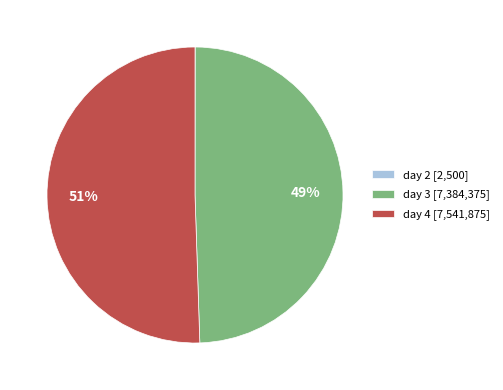

The day 3 [7,384,375] slice represents 44% of the pie. True or false?

False